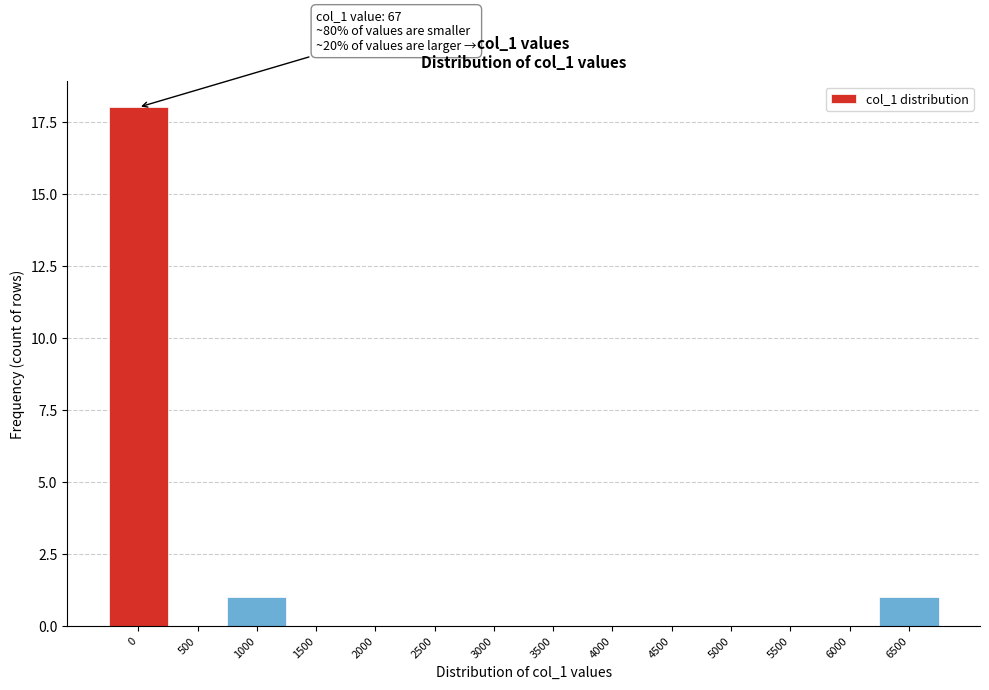

Reading right to left, list all the values displayed in this chart.

6500=1	6000=0	5500=0	5000=0	4500=0	4000=0	3500=0	3000=0	2500=0	2000=0	1500=0	1000=1	500=0	0=18